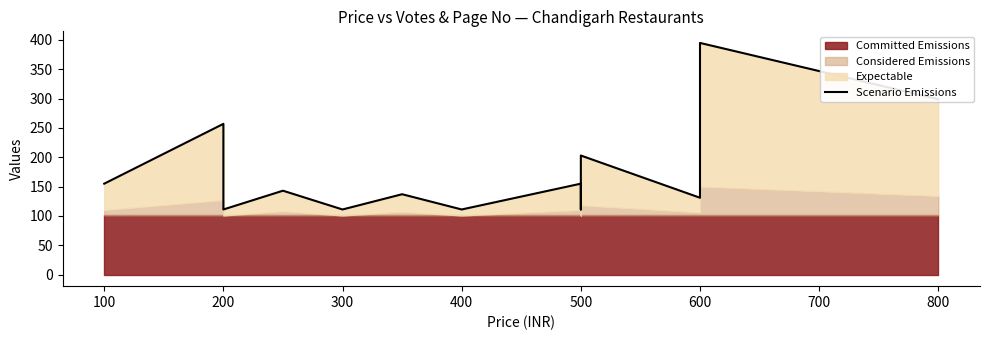

What is the label of the 14th point from the right?

200